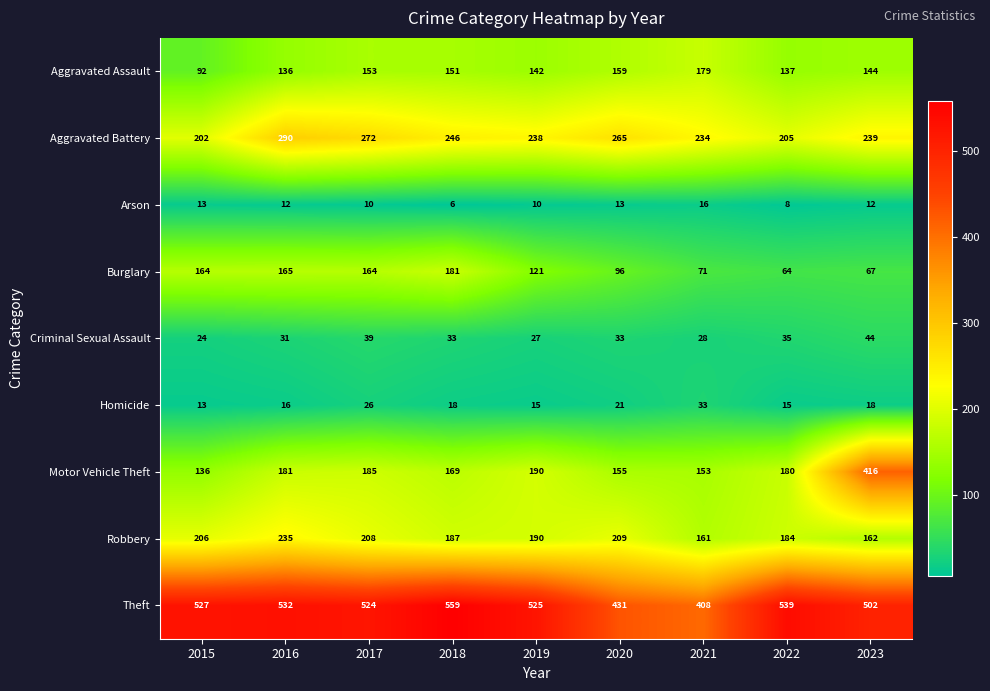

Which category has the lowest value across all series?

2018